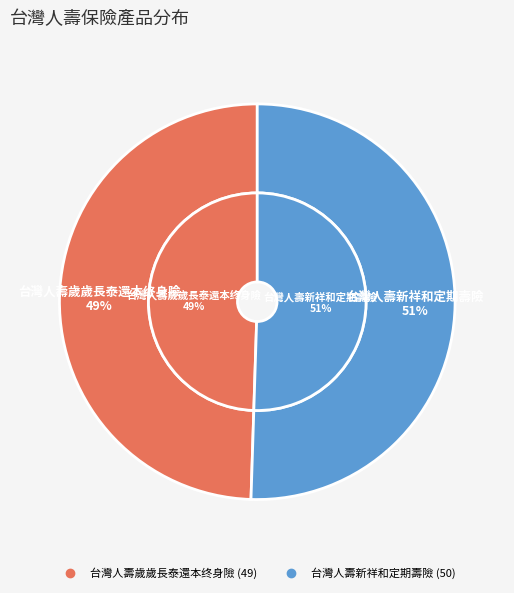

To the nearest percent, what is the combined percentage of 台灣人壽新祥和定期壽險 and 台灣人壽歲歲長泰還本终身險?

100%